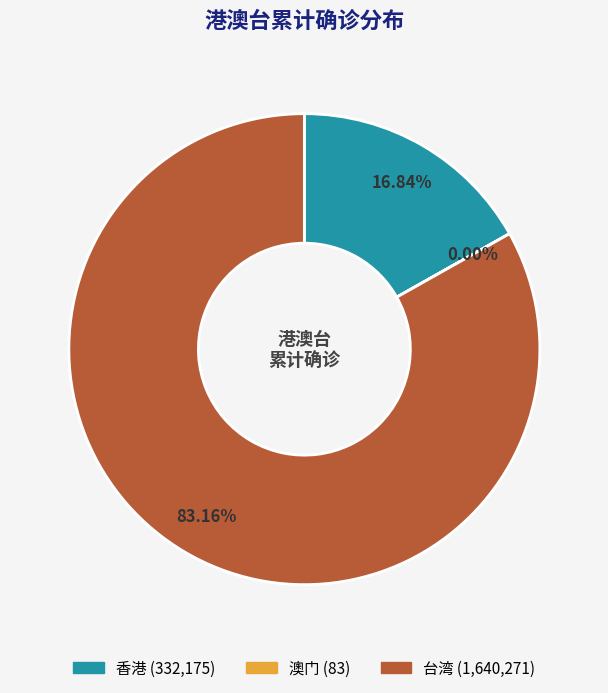

What is the largest slice in the pie chart?

台湾